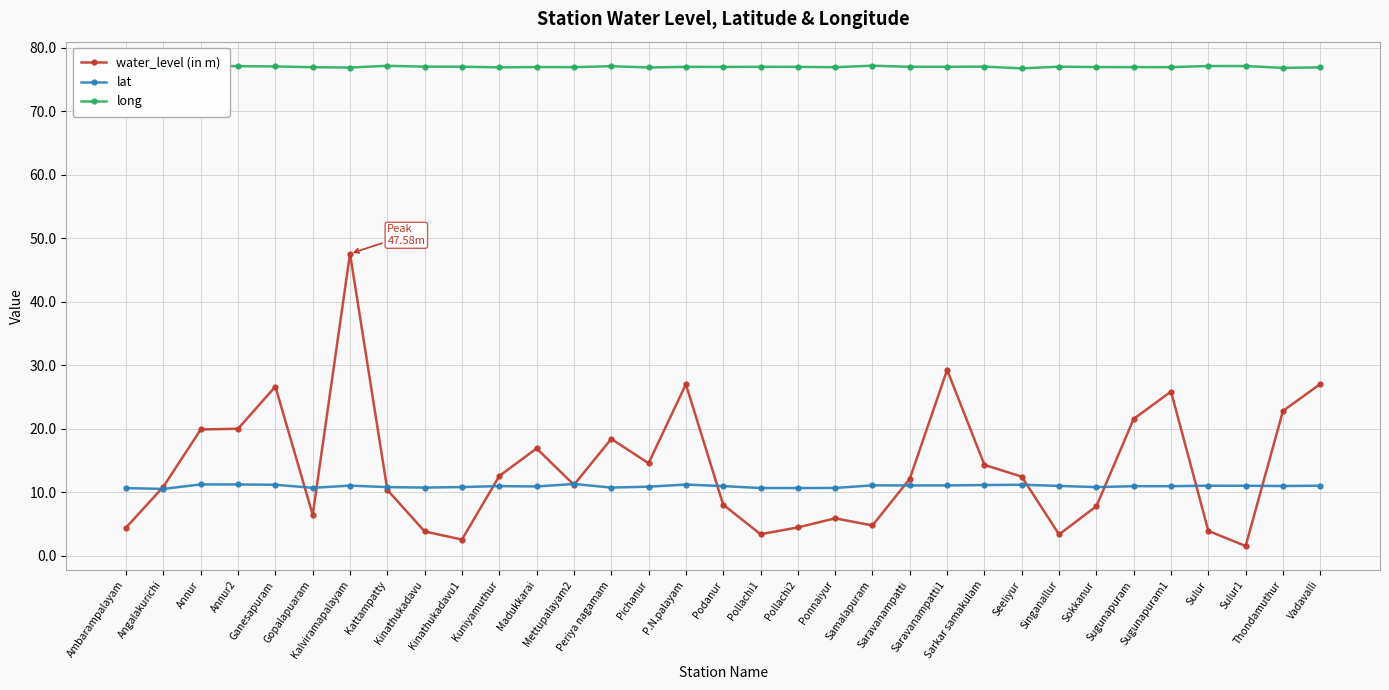

Rank the series by their maximum value, from highest to lowest.

long, water_level (in m), lat